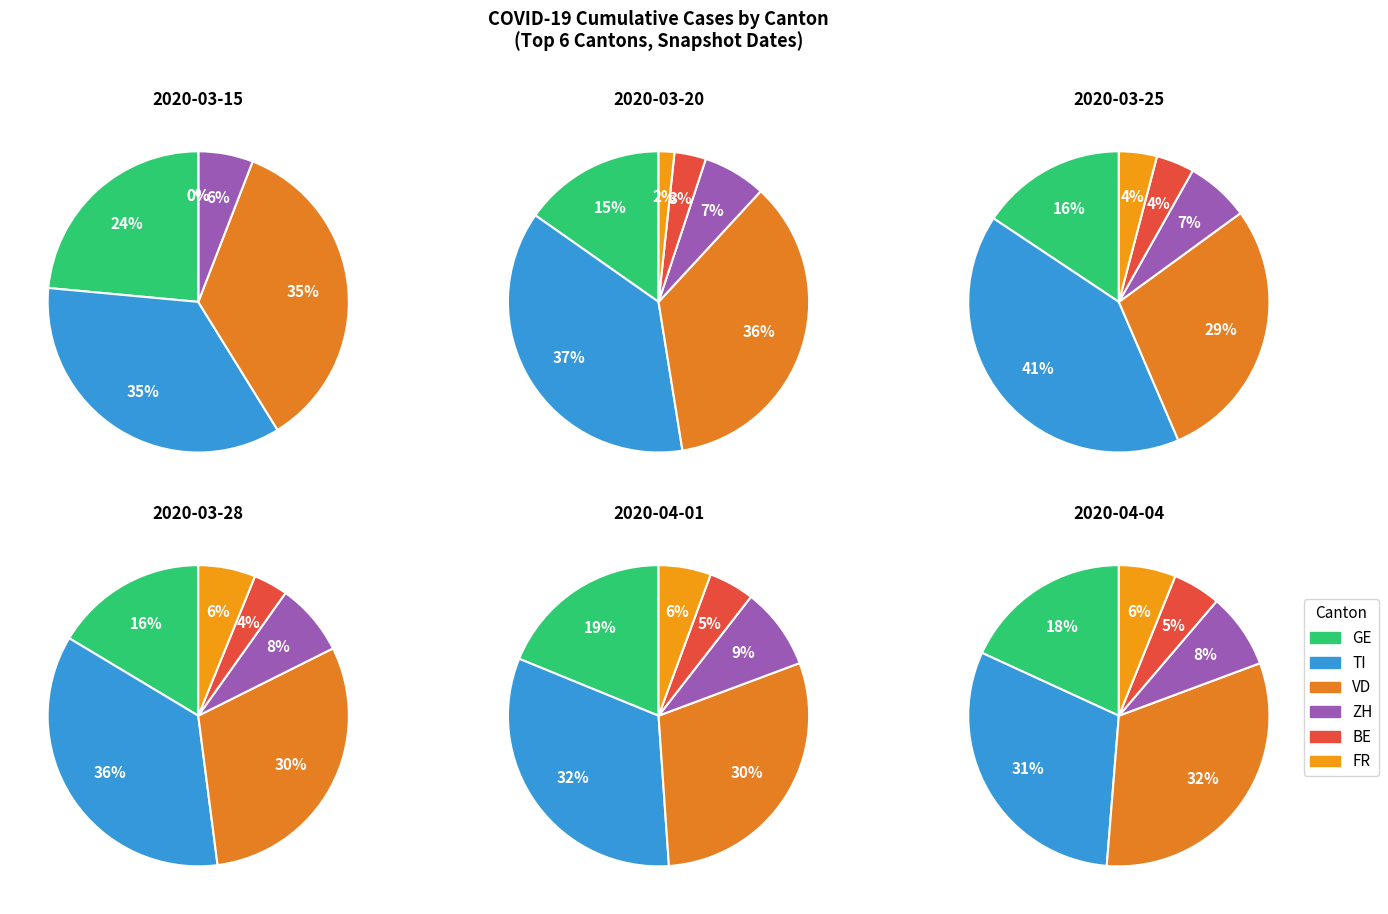

Is there any slice that represents more than half of the pie?

No